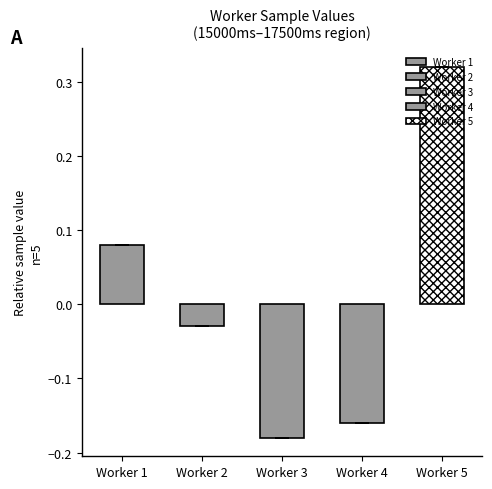

How many distinct data groups are displayed?

5